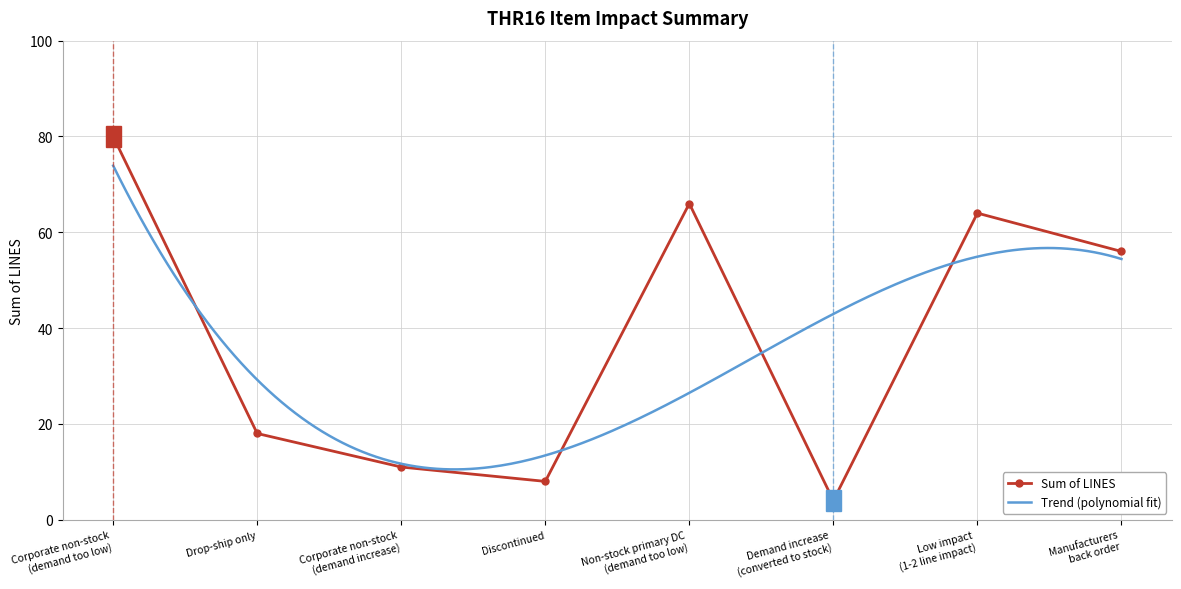

How many data points are less than 56?

4